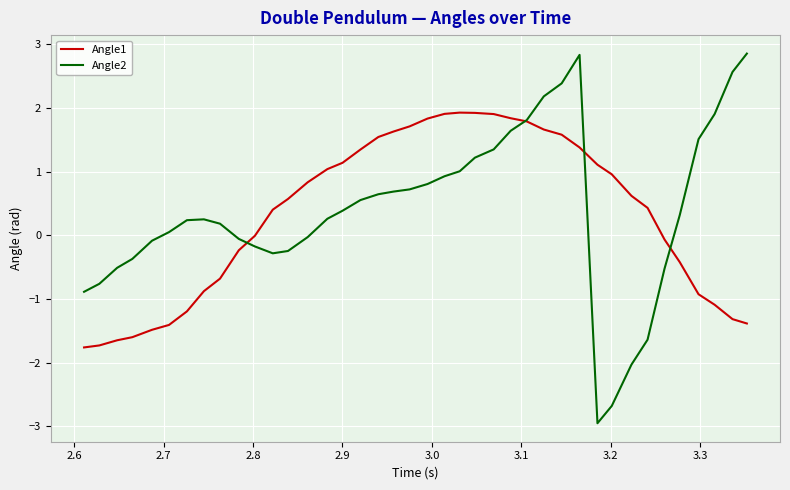

Which series has the largest range (max minus min)?

Angle2